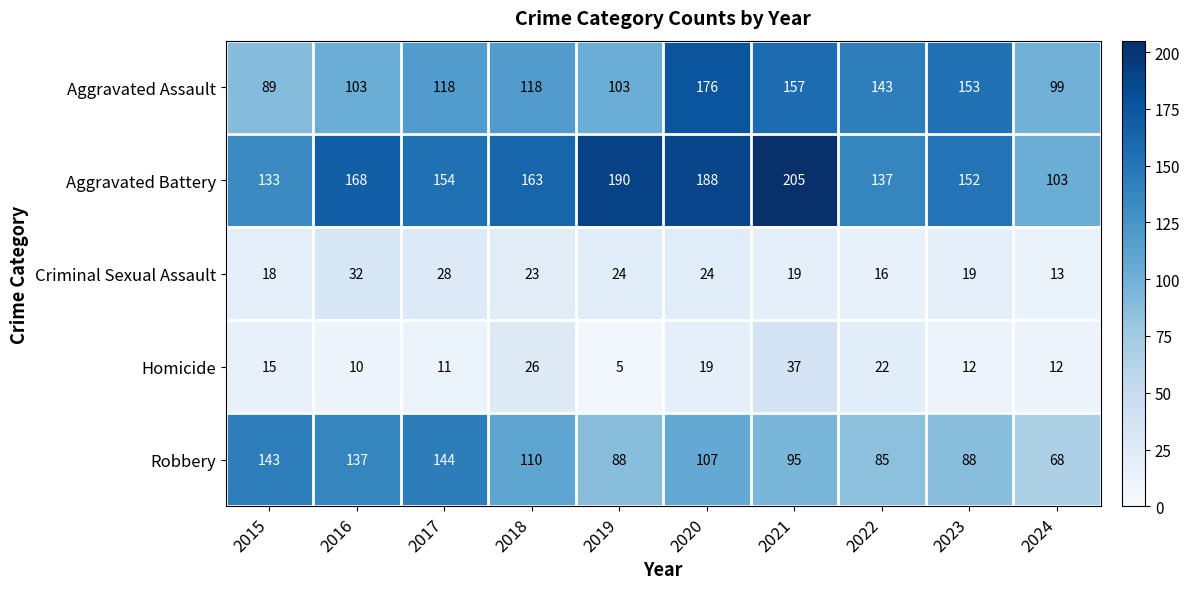

What is the difference between the second highest and second lowest values in the Robbery series?

58